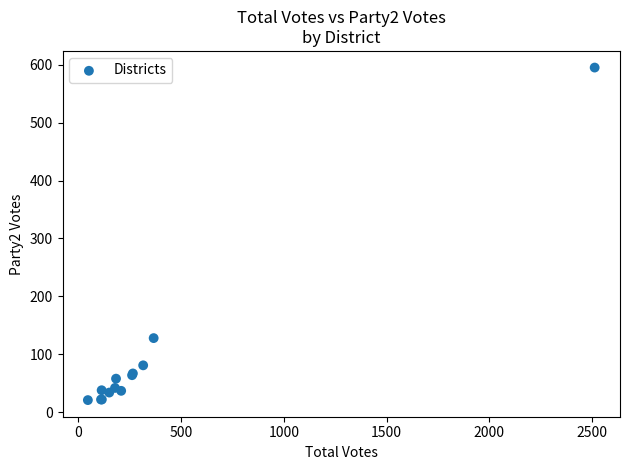

What Y value in the scatter plot is closest to 308?

128